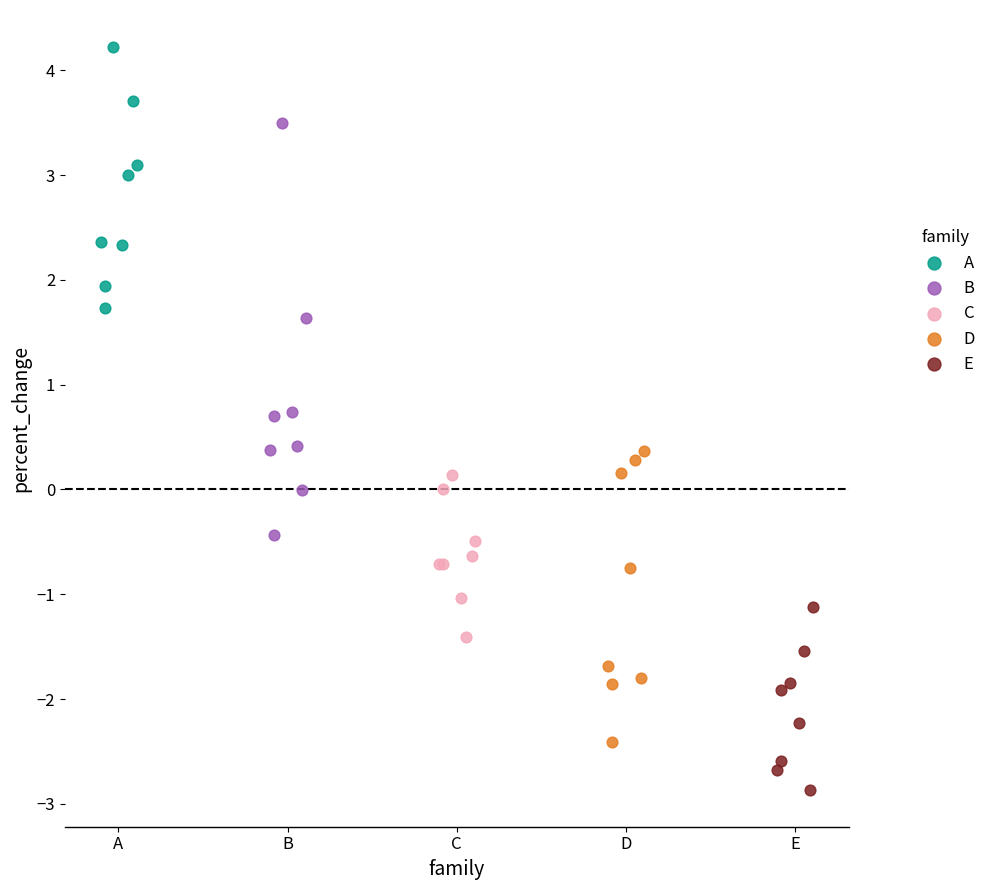

Which series reaches the minimum Y coordinate?

E